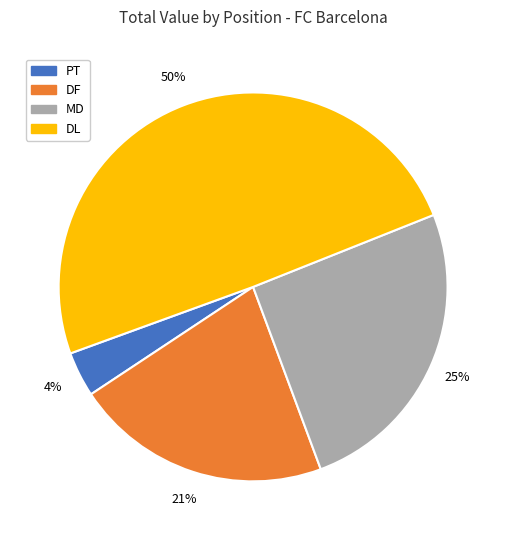

To the nearest percent, what is the difference between the largest and smallest slice percentages?

46%